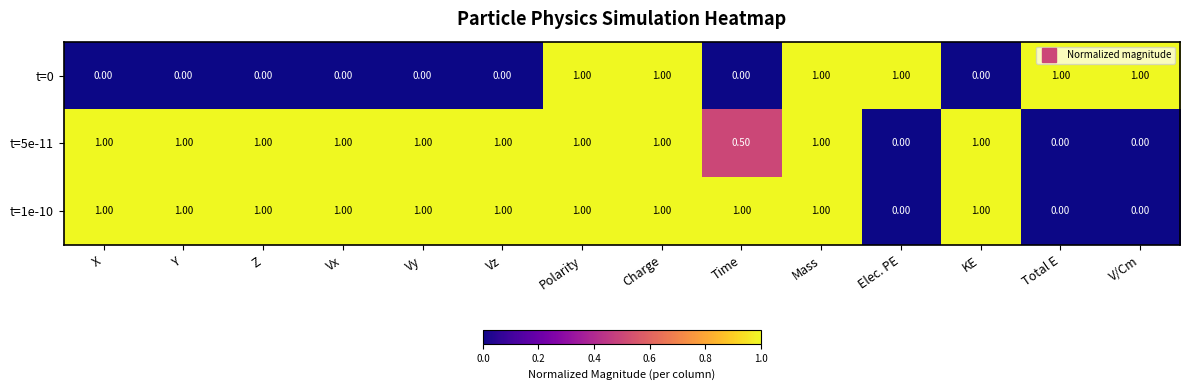

At how many categories does at least one series exceed 0?

14